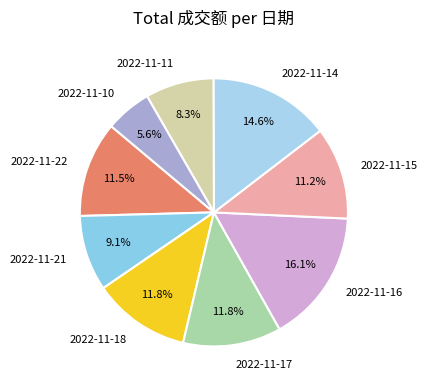

To the nearest percent, what is the difference between the largest and smallest slice percentages?

11%